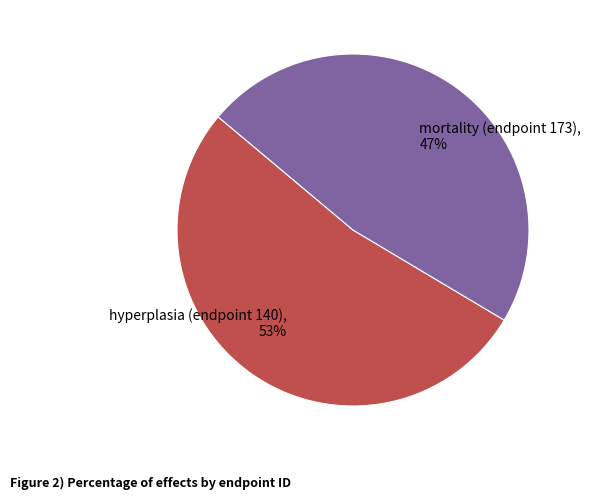

To the nearest percent, what is the combined percentage of mortality (endpoint 173) and hyperplasia (endpoint 140)?

100%